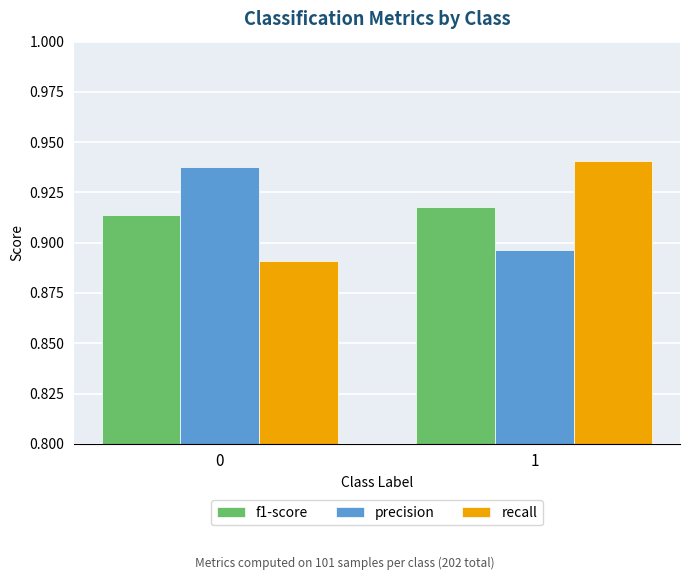

The value of f1-score at 0 is 0.3. True or false?

False